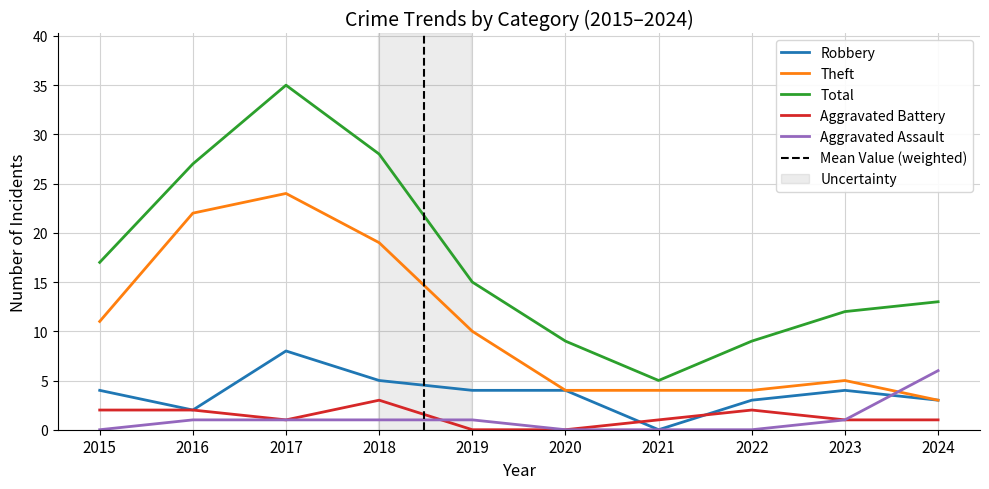

At how many categories does at least one series exceed 6?

9